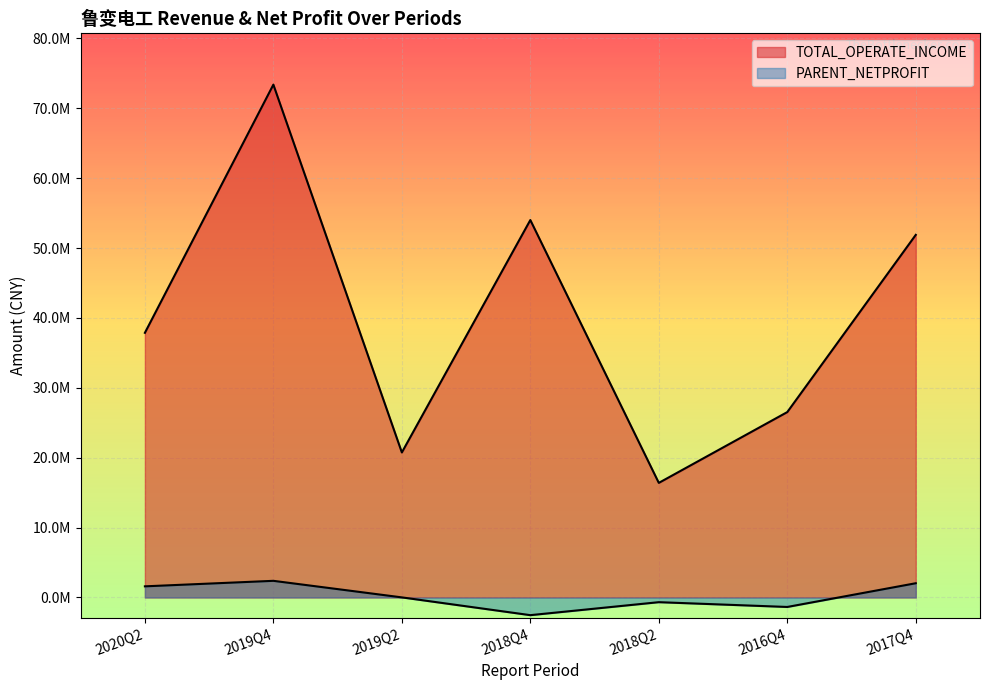

Which series has the largest range (max minus min)?

TOTAL_OPERATE_INCOME